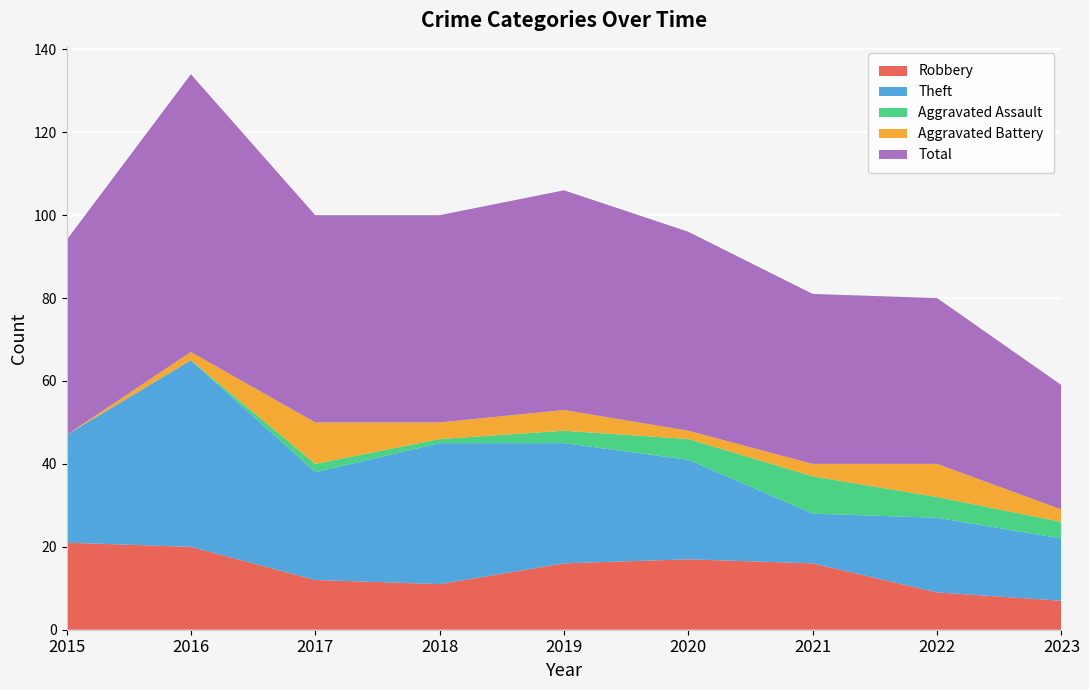

Reading left to right, extract all data points from this chart.

Robbery: 2015=21	2016=20	2017=12	2018=11	2019=16	2020=17	2021=16	2022=9	2023=7
Theft: 2015=26	2016=45	2017=26	2018=34	2019=29	2020=24	2021=12	2022=18	2023=15
Aggravated Assault: 2015=0	2016=0	2017=2	2018=1	2019=3	2020=5	2021=9	2022=5	2023=4
Aggravated Battery: 2015=0	2016=2	2017=10	2018=4	2019=5	2020=2	2021=3	2022=8	2023=3
Total: 2015=47	2016=67	2017=50	2018=50	2019=53	2020=48	2021=41	2022=40	2023=30